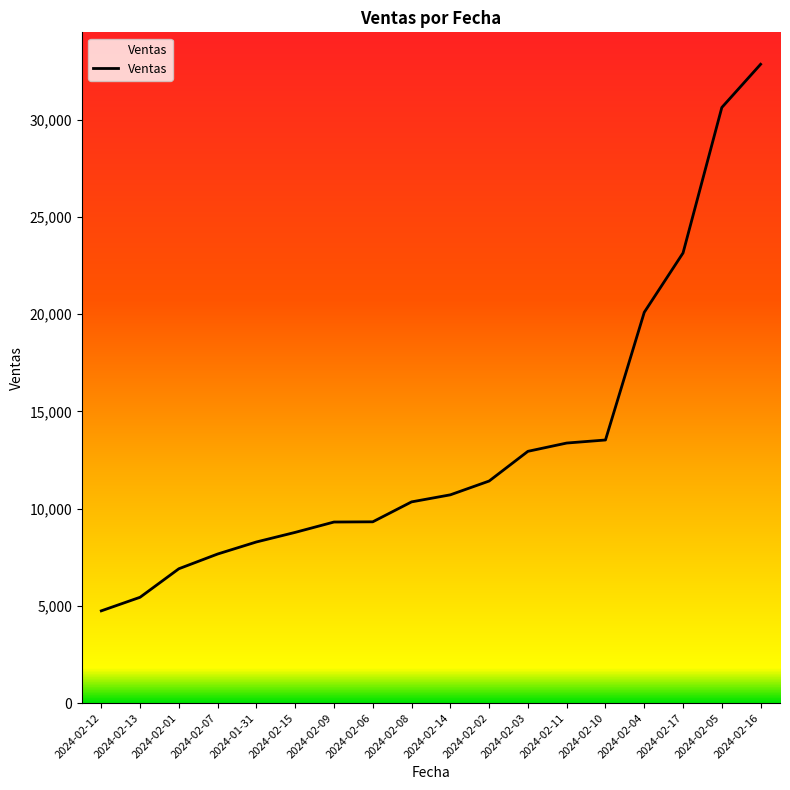

Between 2024-02-03 and 2024-02-07, which is larger?

2024-02-03